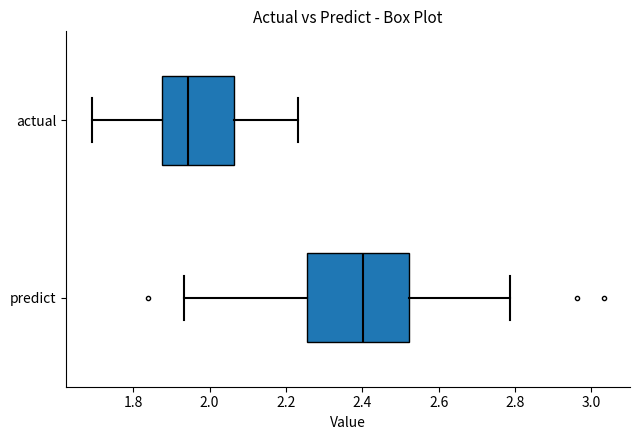

Which box's median line is the furthest to the left?

actual